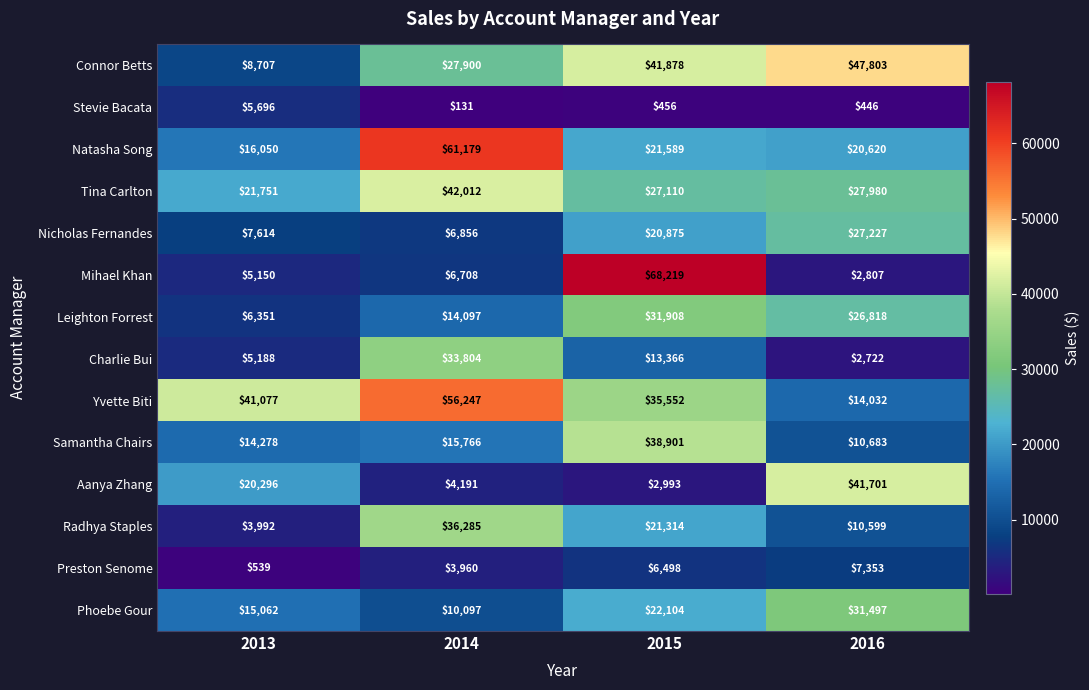

Which series has the largest range (max minus min)?

Mihael Khan